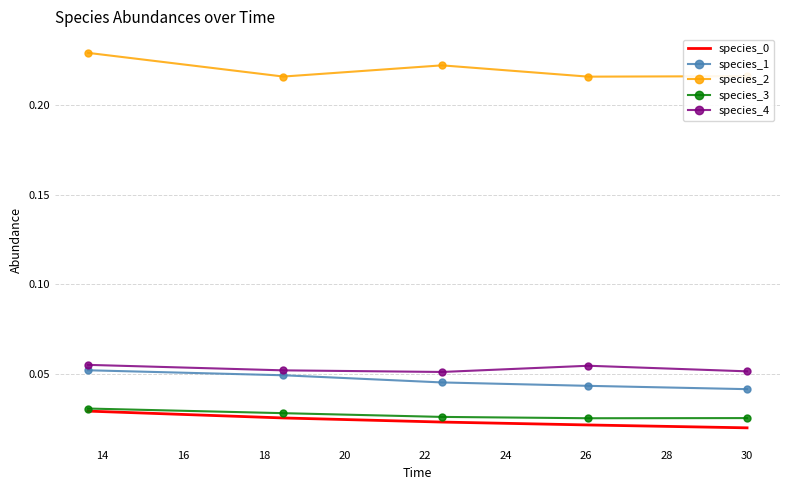

True or false: species_2 and species_0 intersect in this chart.

False